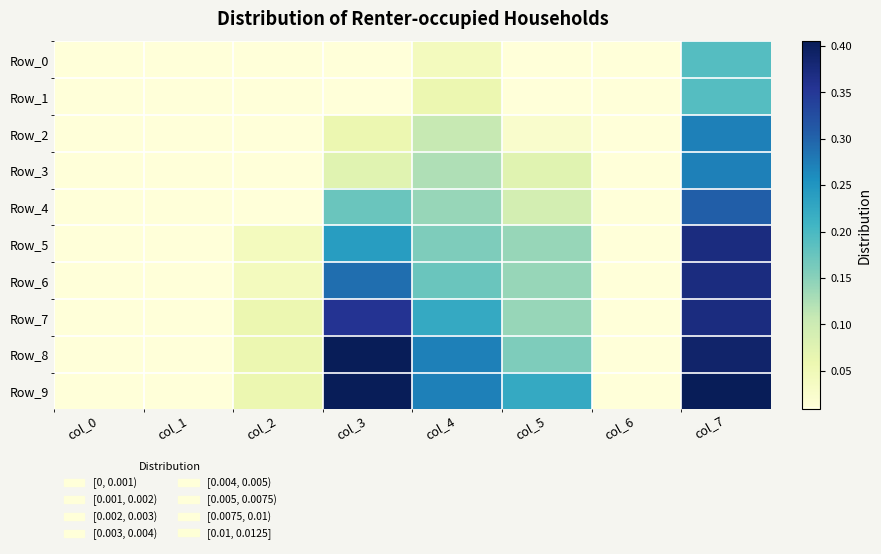

Which series has the largest total across all categories?

Row_9